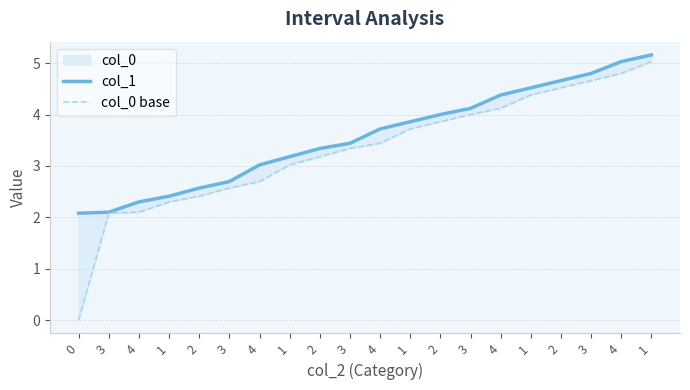

What is the total value across all series at 1?

4.7